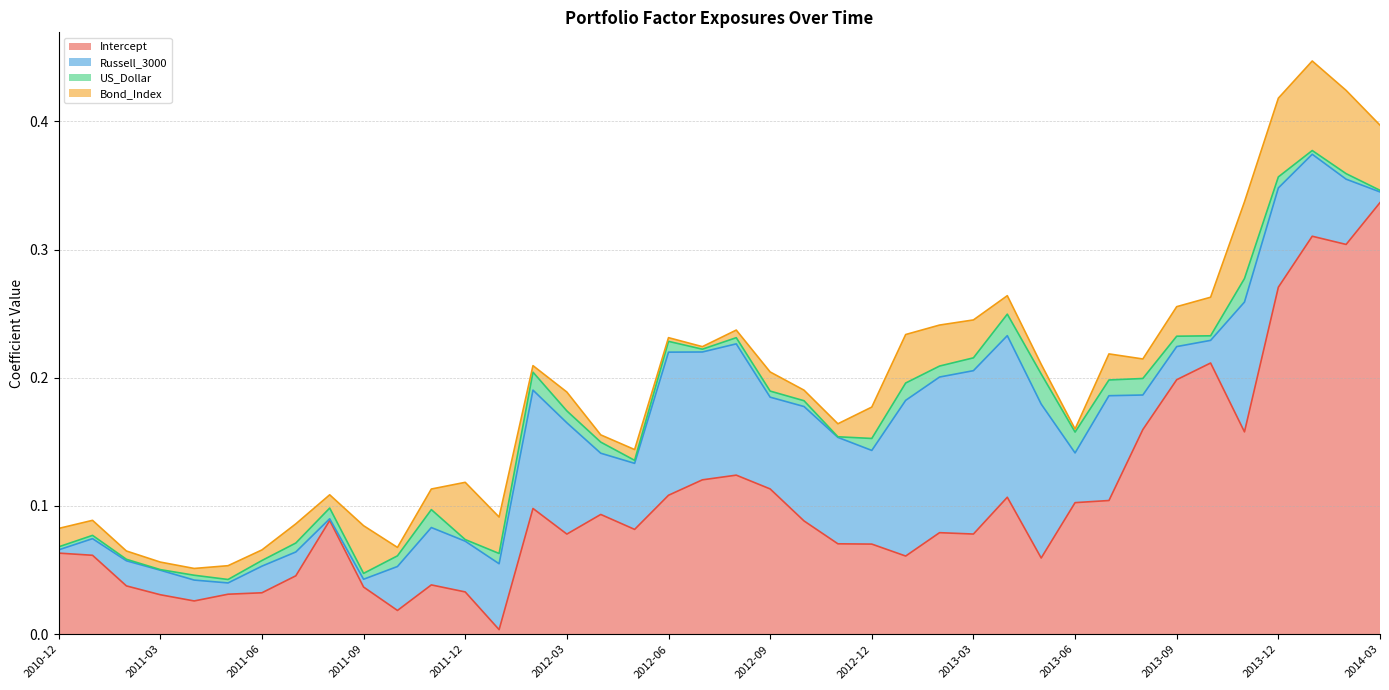

How many interior local peaks does the US_Dollar series have?

12